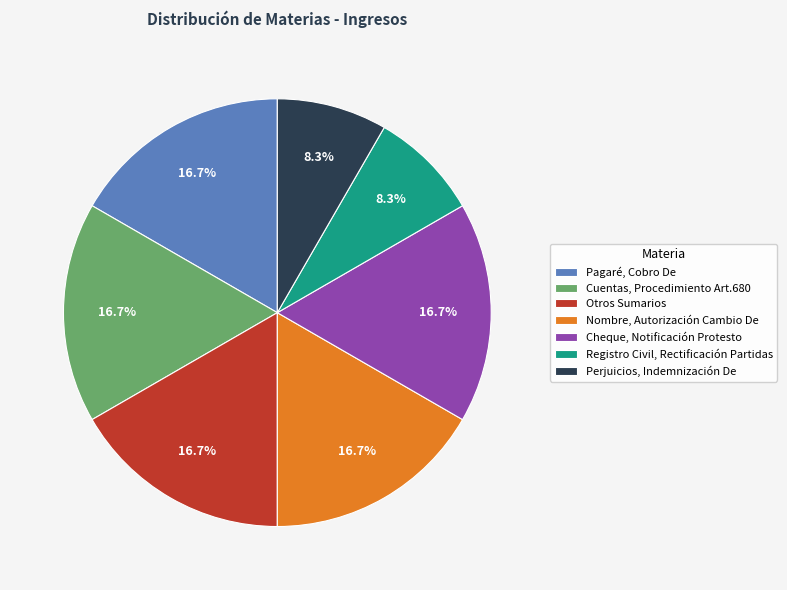

What is the ratio of the value at Registro Civil, Rectificación Partidas to the value at Nombre, Autorización Cambio De?

0.5